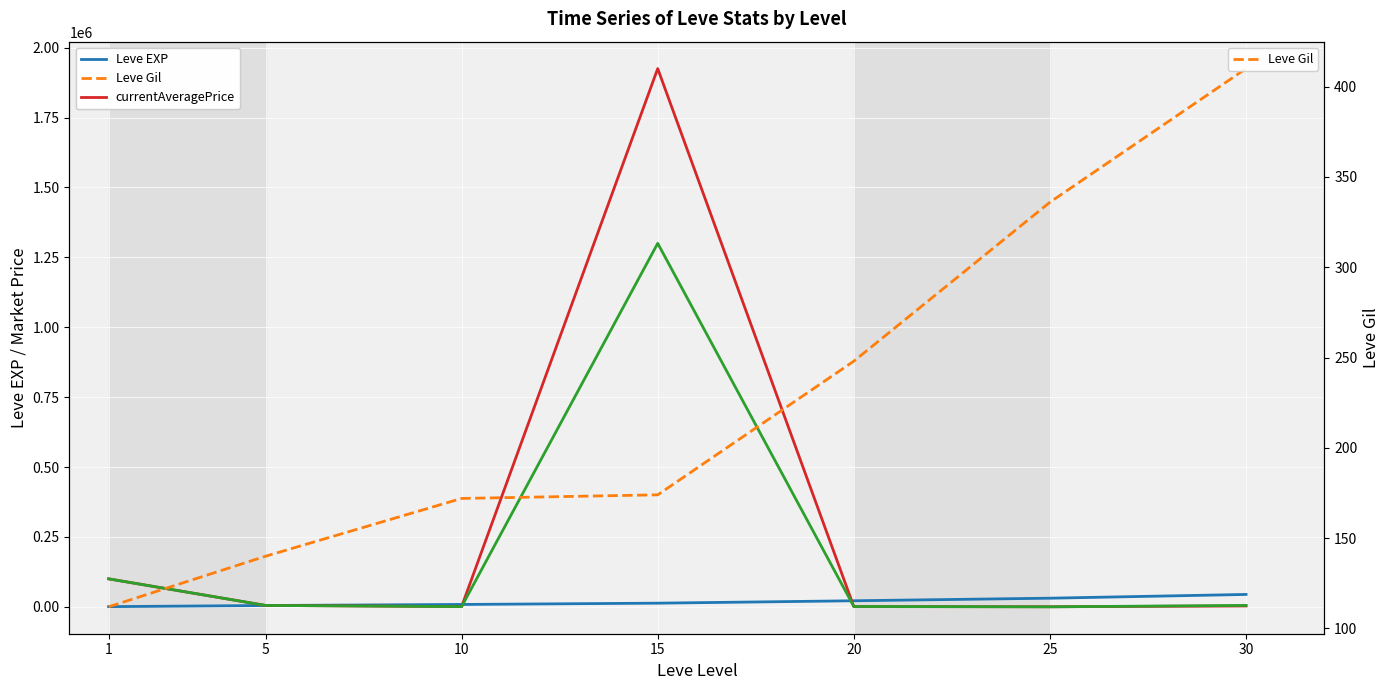

The currentAveragePriceHQ series shows 1300000 at 15. True or false?

True